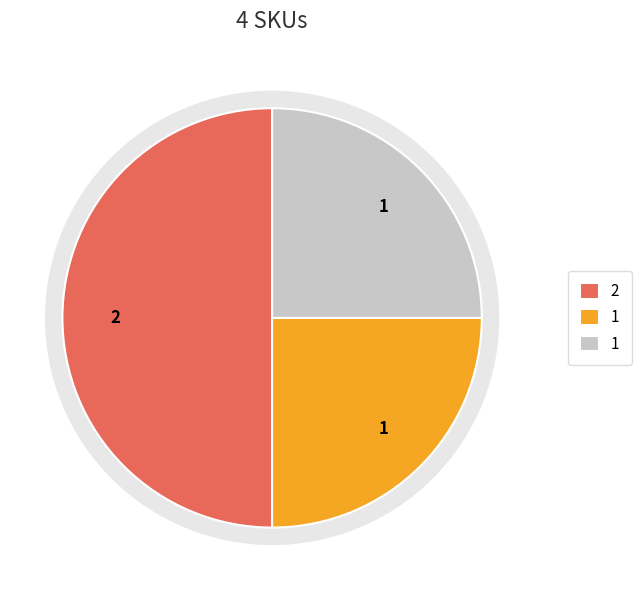

Count the number of slices in the pie.

4